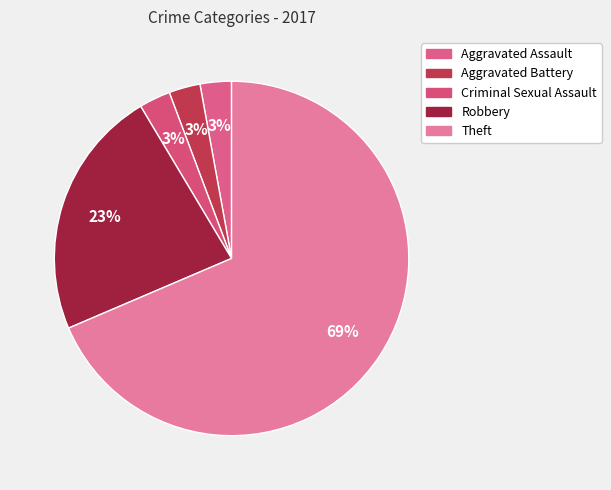

How many slices are in this pie chart?

5